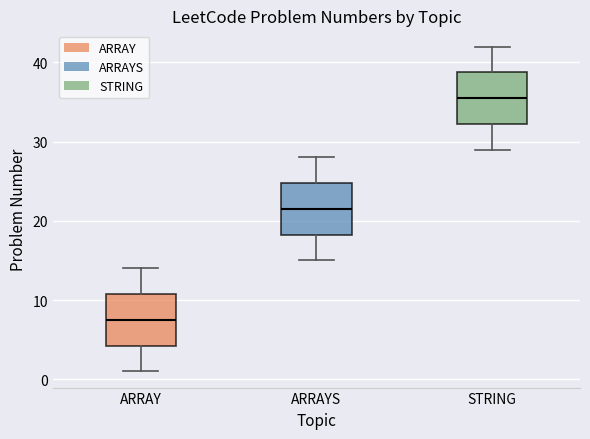

Which box's median line is the lowest?

ARRAY